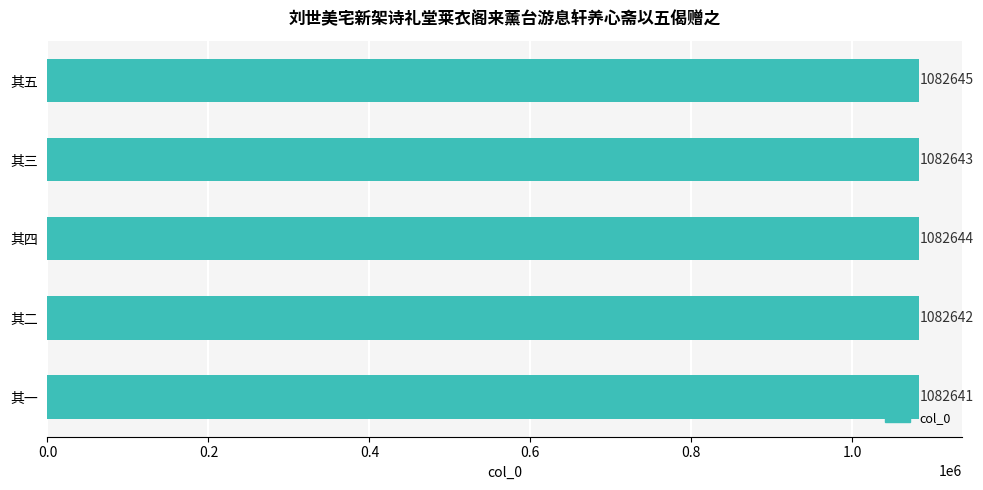

Rank the categories by value from lowest to highest.

其一, 其二, 其三, 其四, 其五